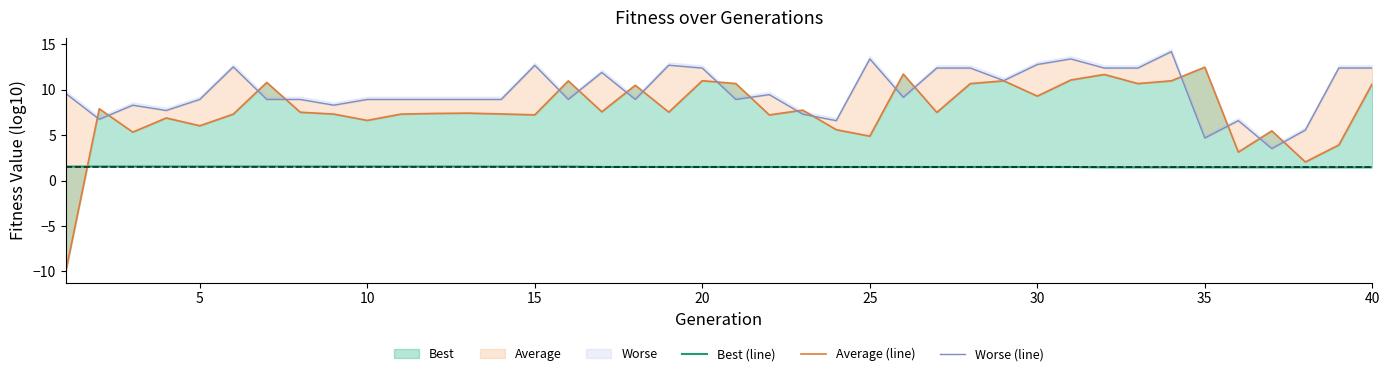

How many data points does each series have?

40